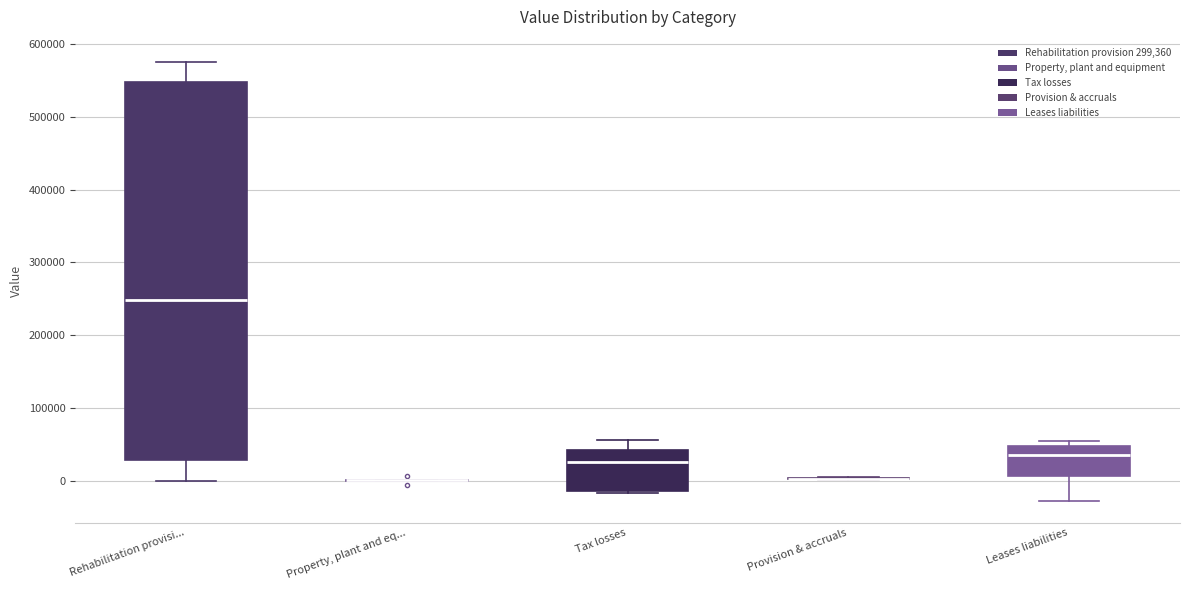

Reading left to right, transcribe this box plot: for each box, give where its median line is, the range the box spans, and where its two whiskers end, as read against the y-axis. The values are not printed on the chart, so give them approximately, as read against the axis.

Rehabilitation provisi...: median 250000, box 30000 to 550000, whiskers 0 to 580000
Property, plant and eq...: box collapsed to a line at 0, whiskers 0 to 0
Tax losses: median 20000, box -10000 to 40000, whiskers -20000 to 60000
Provision & accruals: box collapsed to a line at 0, whiskers 0 to 10000
Leases liabilities: median 30000, box 10000 to 50000, whiskers -30000 to 50000 (just above the box's upper edge)